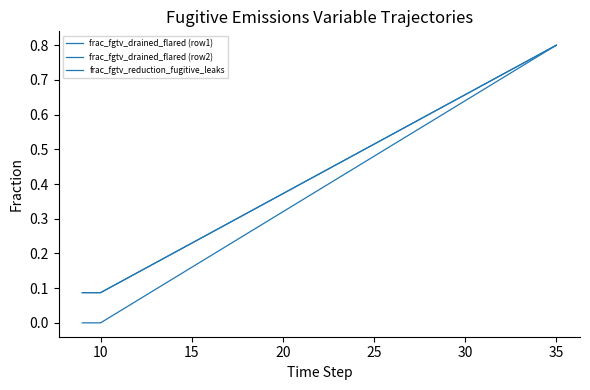

Does the chart display data point markers on the line(s)?

No